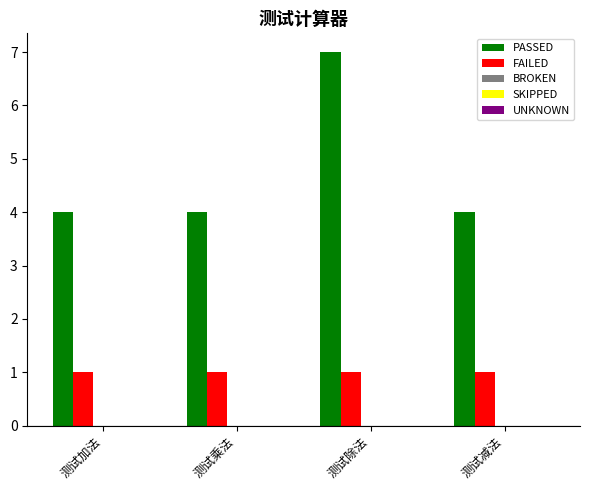

The value of FAILED at 测试除法 is 1. True or false?

True